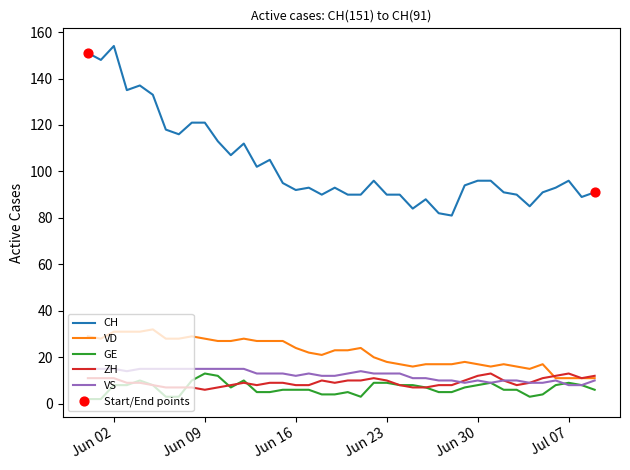

Which series has the largest total across all categories?

CH